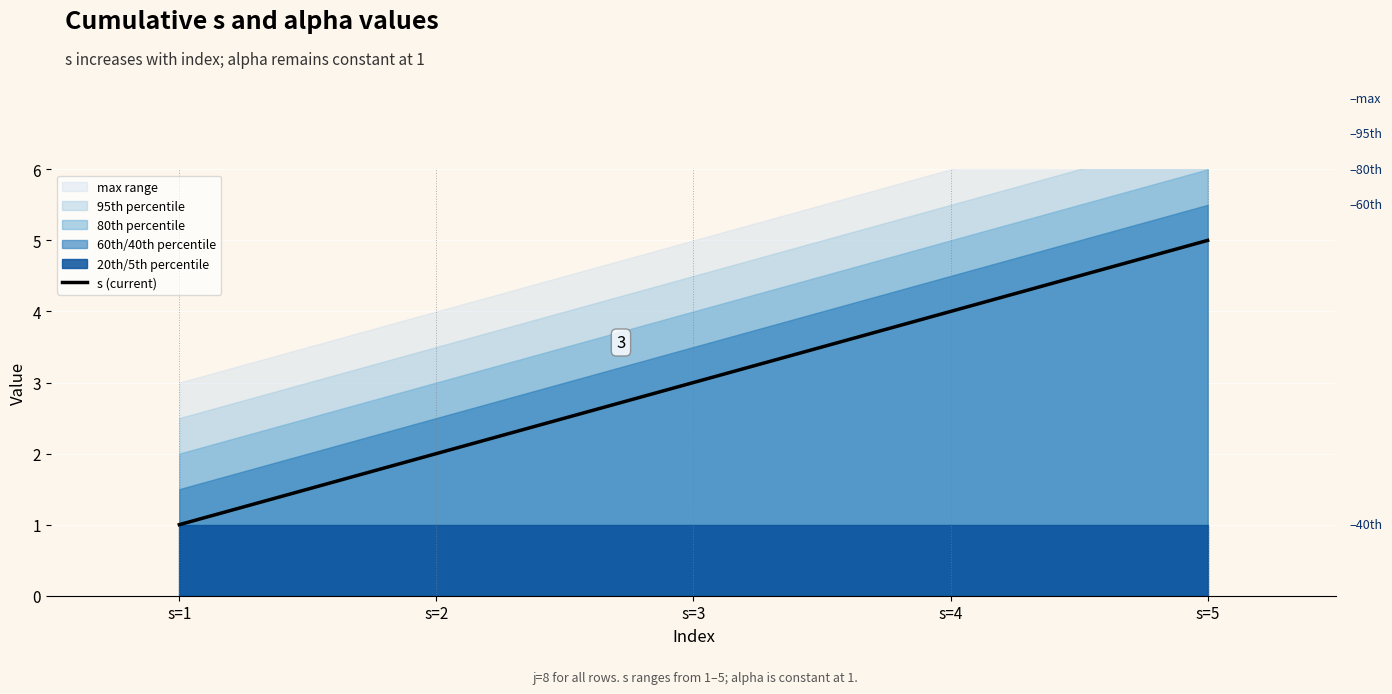

What is the difference between the maximum and minimum values?

4